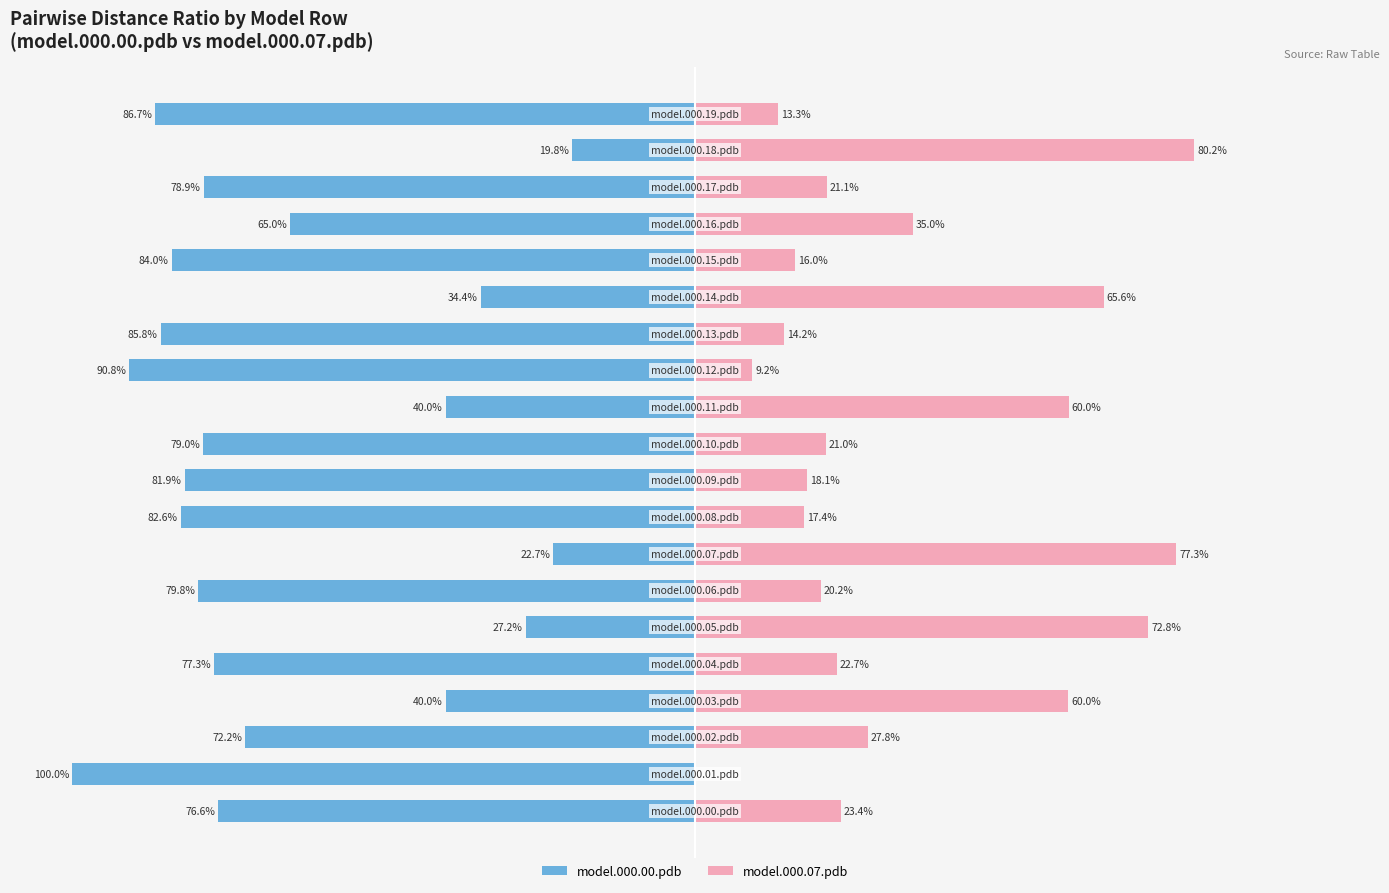

Reading left to right, extract all data points from this chart.

model.000.00.pdb: 0=-76.6	1=-100.0	2=-72.2	3=-40.0	4=-77.3	5=-27.2	6=-79.8	7=-22.7	8=-82.6	9=-81.9	10=-79.0	11=-40.0	12=-90.8	13=-85.8	14=-34.4	15=-84.0	16=-65.0	17=-78.9	18=-19.8	19=-86.7
model.000.07.pdb: 0=23.4	1=0.0	2=27.8	3=60.0	4=22.7	5=72.8	6=20.2	7=77.3	8=17.4	9=18.1	10=21.0	11=60.0	12=9.2	13=14.2	14=65.6	15=16.0	16=35.0	17=21.1	18=80.2	19=13.3